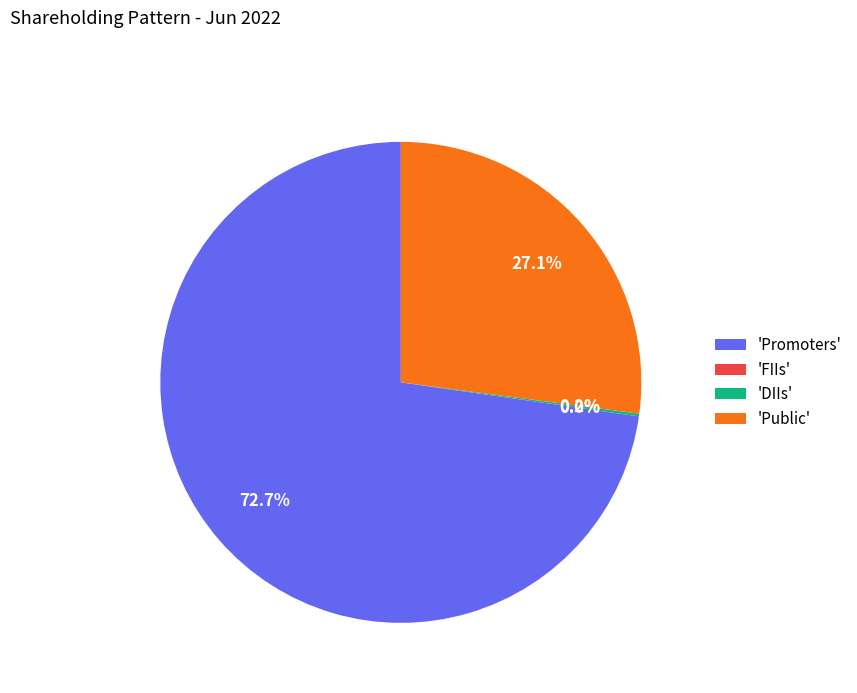

Does Public account for over 50% of the chart?

No